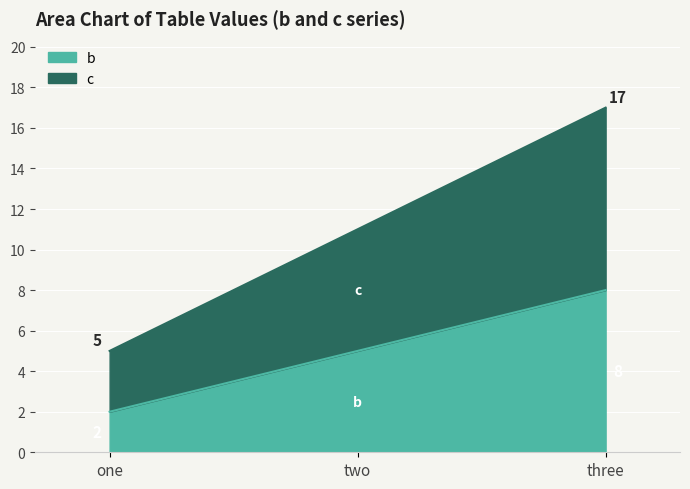

What is the label of the 1st point from the left?

one